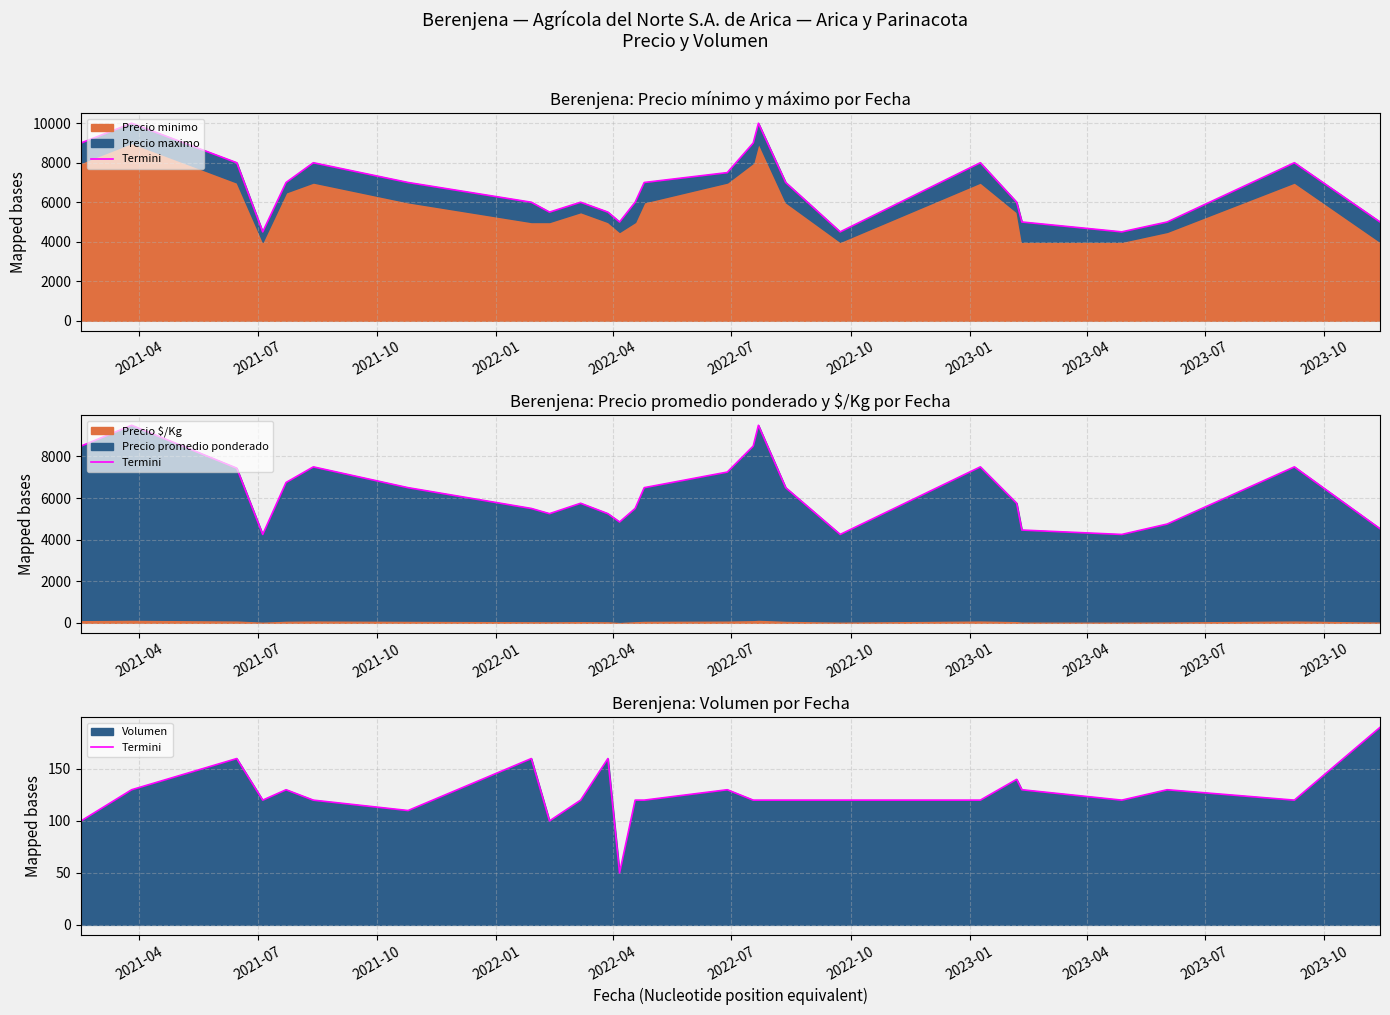

What is the difference between the maximum and minimum values?

140